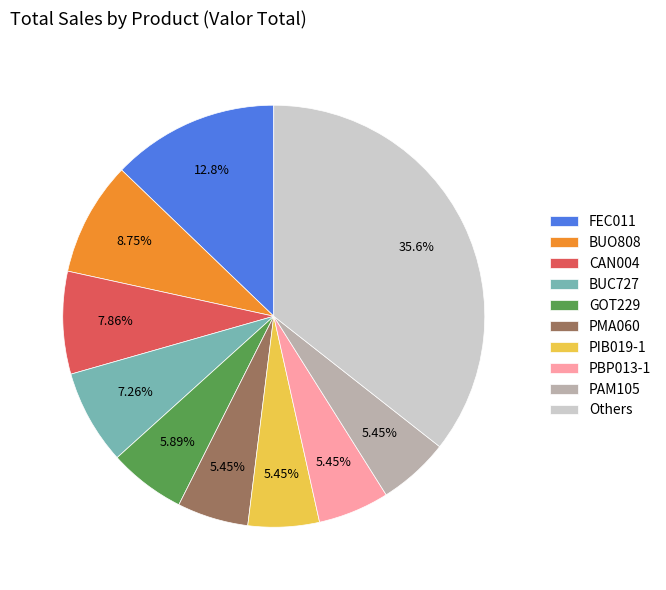

How many slices are in this pie chart?

10